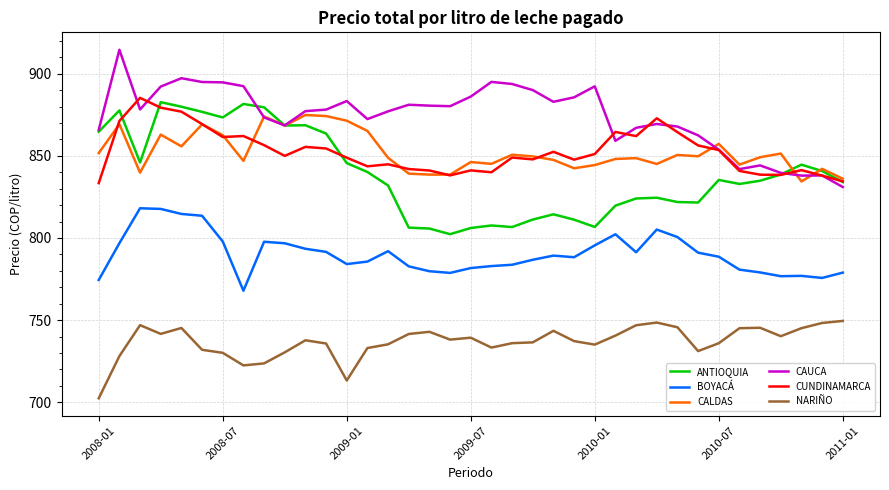

True or false: ANTIOQUIA and NARIÑO cross at least once.

False